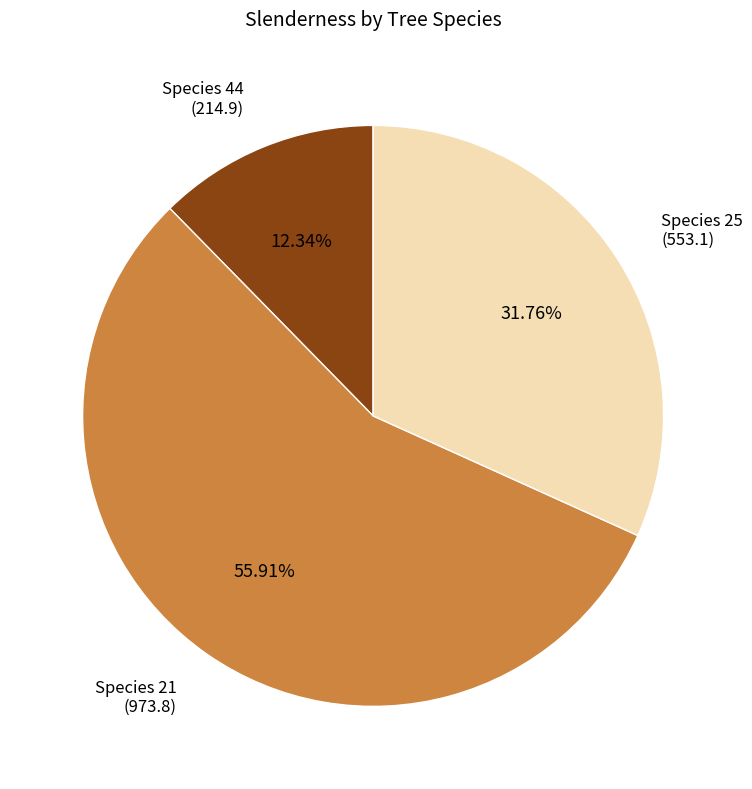

Which category has the biggest portion of the pie?

Species 21